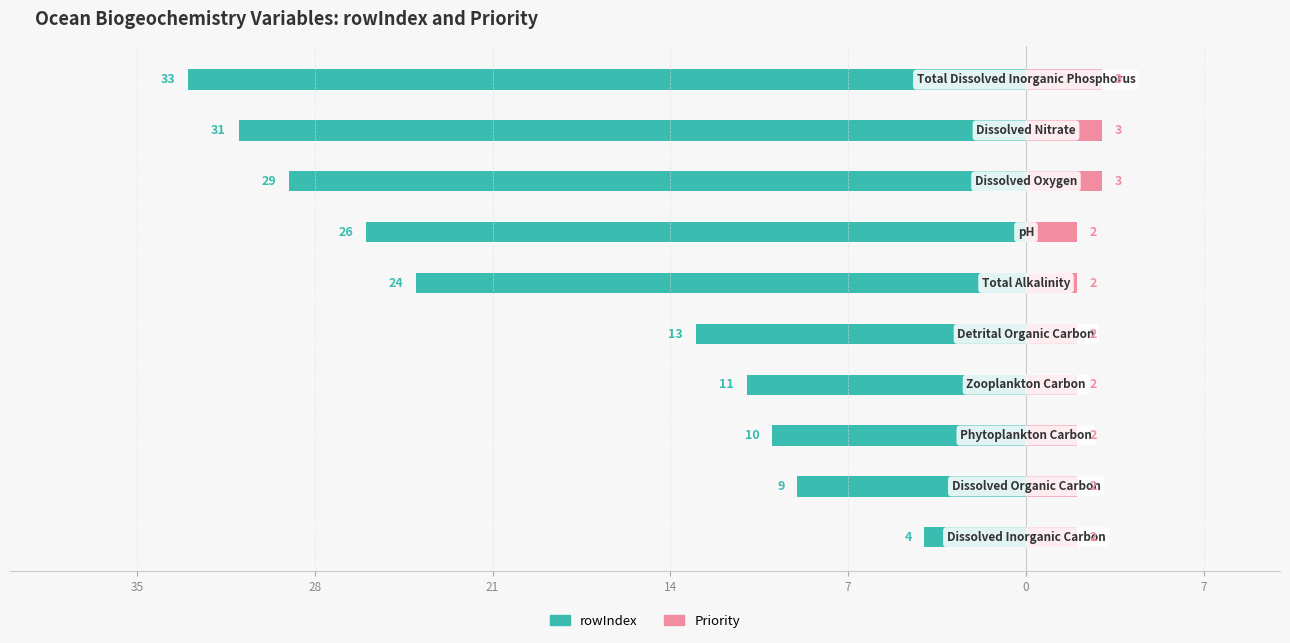

At how many categories does at least one series exceed -21?

10